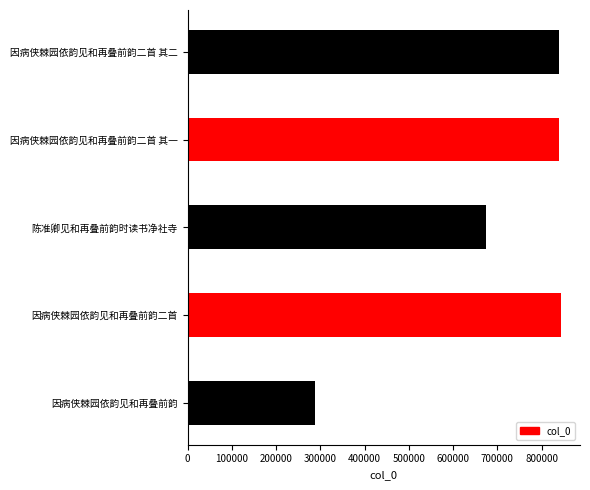

Which has a higher value, 因病侠棘园依韵见和再叠前韵二首 or 因病侠棘园依韵见和再叠前韵二首 其二?

因病侠棘园依韵见和再叠前韵二首